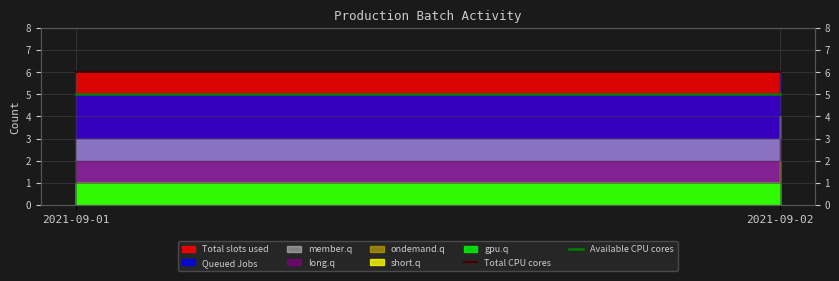

Is it true that Total CPU cores equals 9 at 2021-09-01?

False